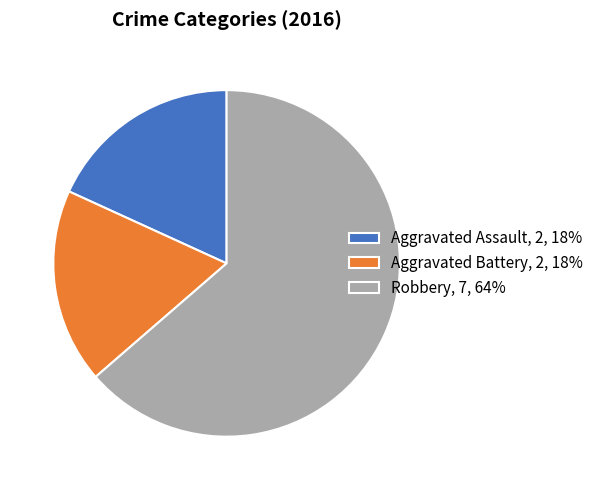

Do Aggravated Assault and Robbery together represent more than half of the pie?

Yes